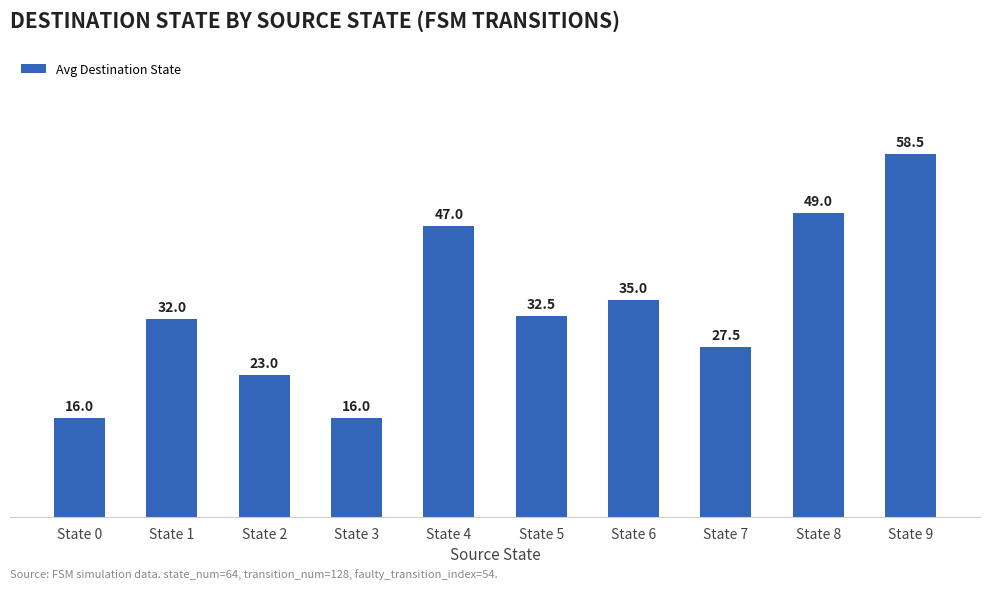

Reading left to right, list all the values displayed in this chart.

State 0=16.0	State 1=32.0	State 2=23.0	State 3=16.0	State 4=47.0	State 5=32.5	State 6=35.0	State 7=27.5	State 8=49.0	State 9=58.5